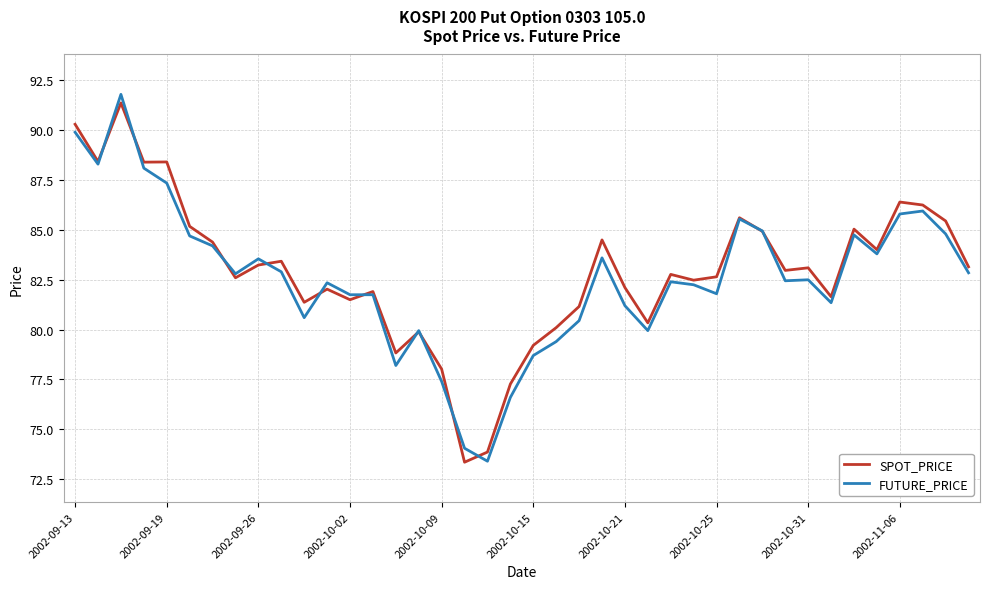

What is the greatest value displayed?

91.8